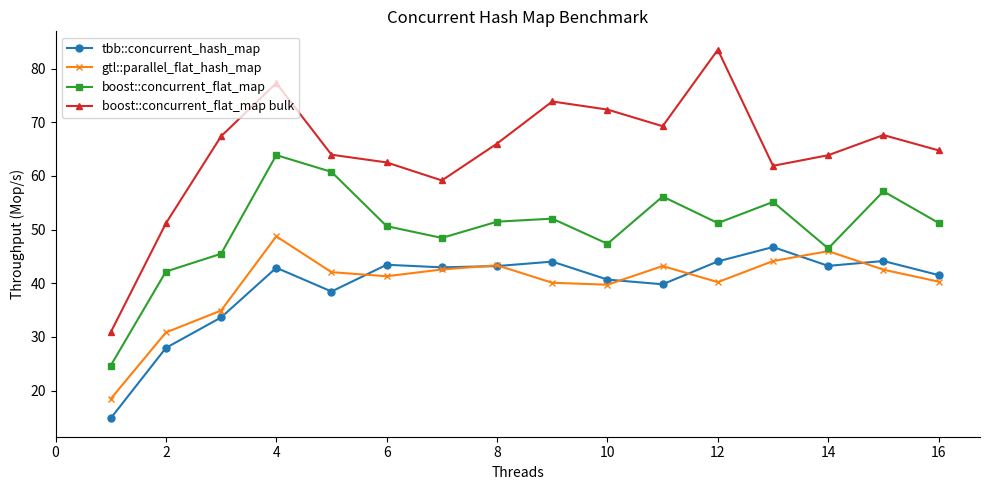

True or false: boost::concurrent_flat_map has more than 0 interior local peaks.

True